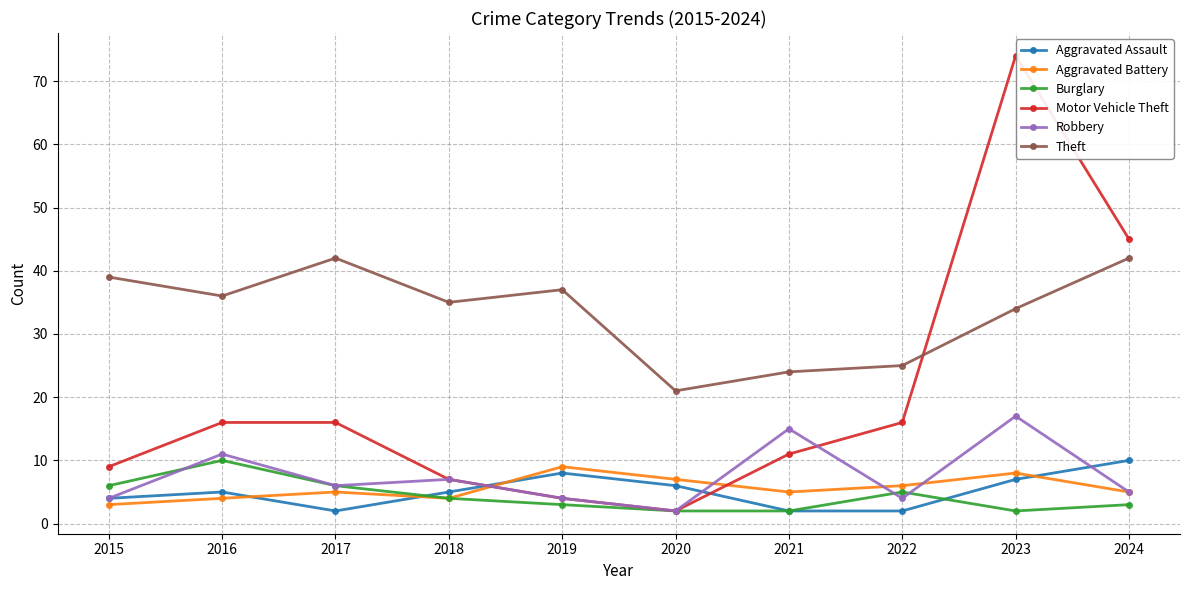

What is the value of the Aggravated Assault point at the 6th from the left?

6